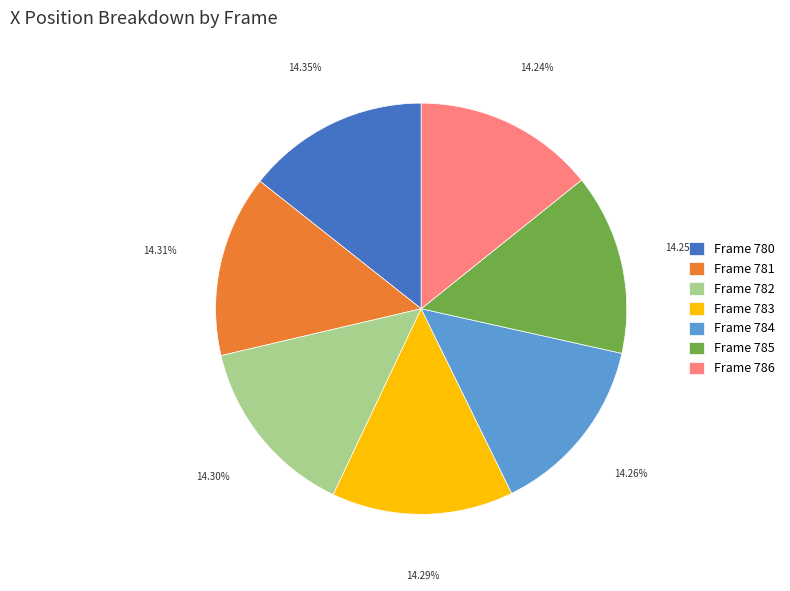

Does Frame 780 account for over 50% of the chart?

No